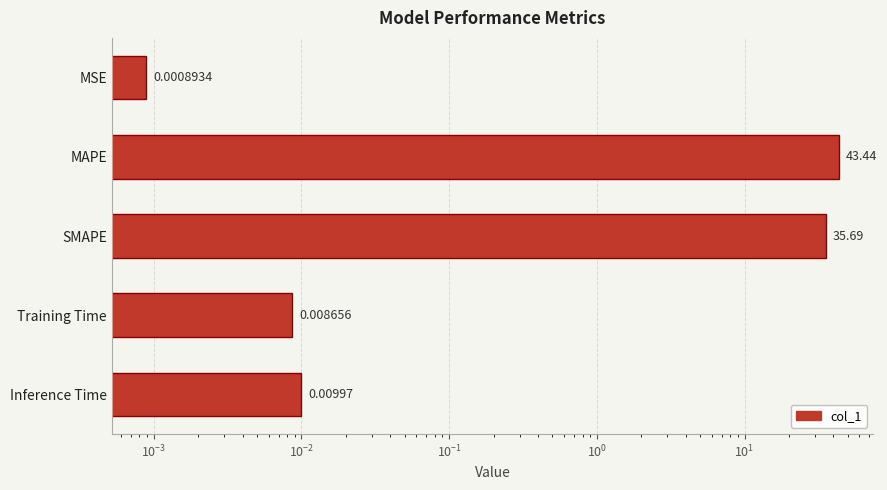

Reading left to right, extract all data points from this chart.

0.0	43.4	35.7	0.0	0.0